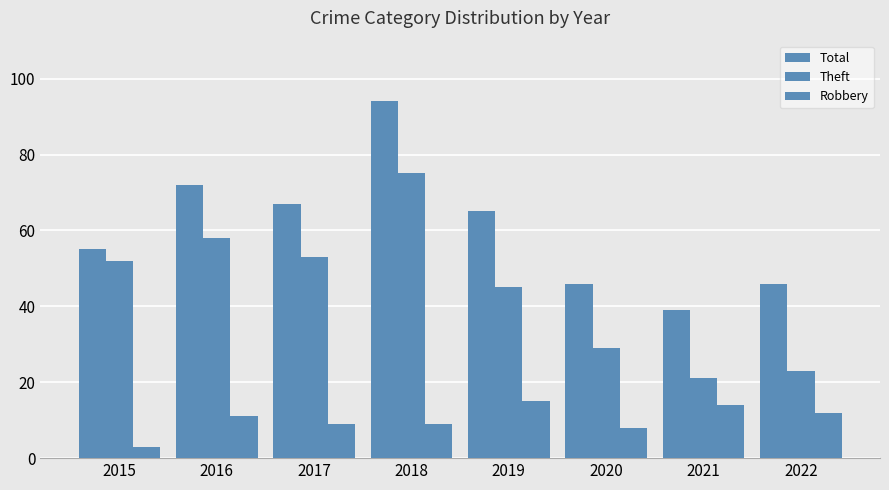

Rank the categories by Total value from highest to lowest.

2018, 2016, 2017, 2019, 2015, 2020, 2022, 2021